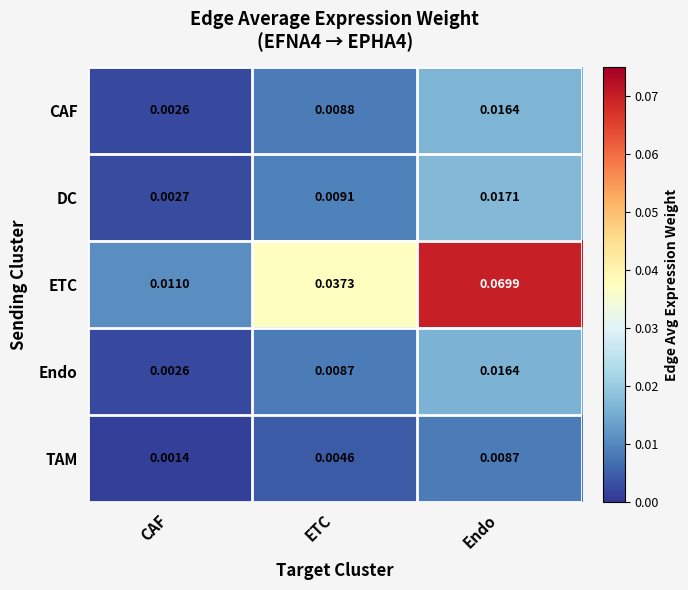

At which label is Endo closest to 0?

CAF